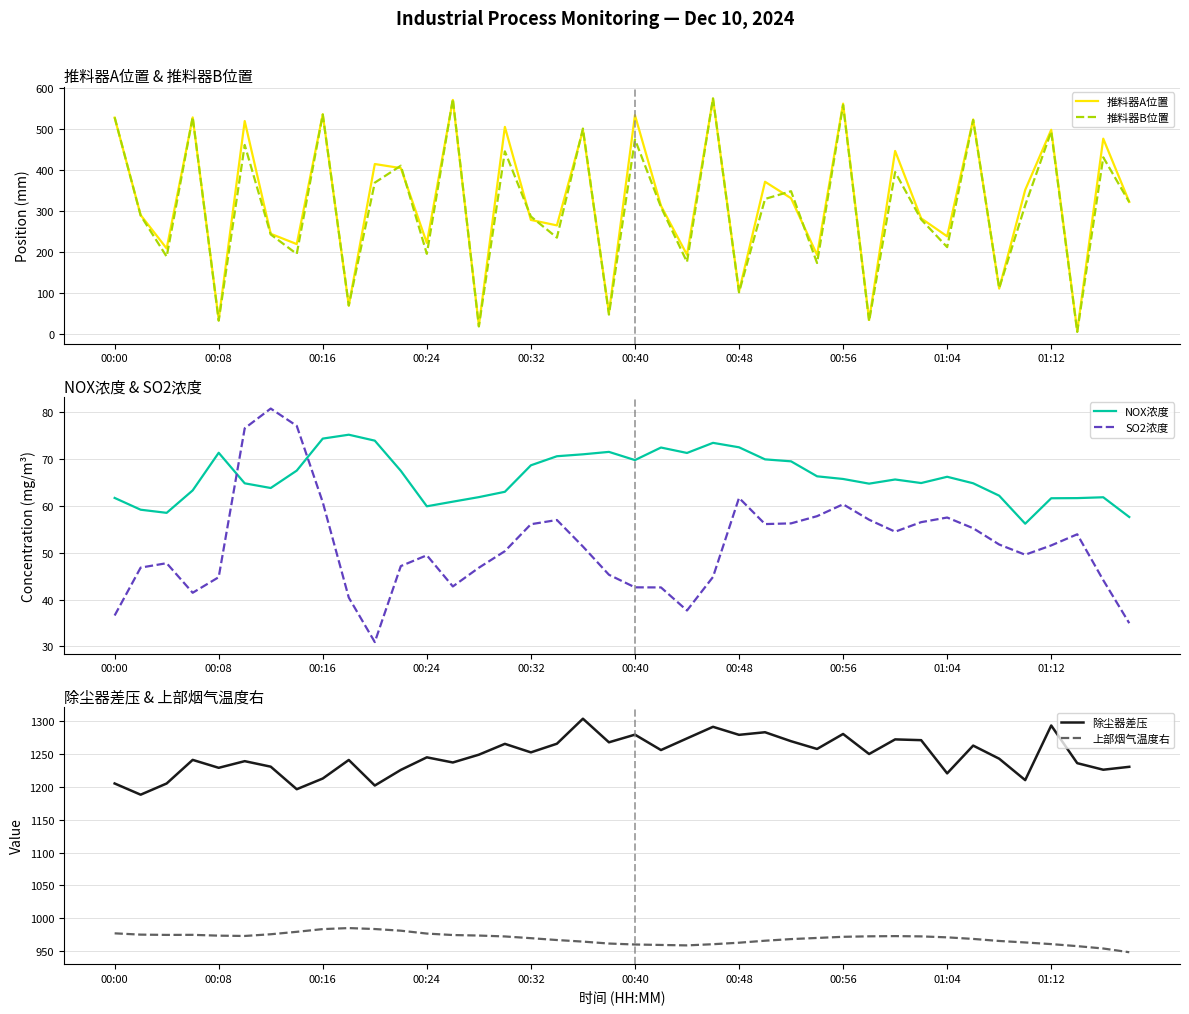

The 推料器B位置 series shows 324.5 at 00:40. True or false?

False